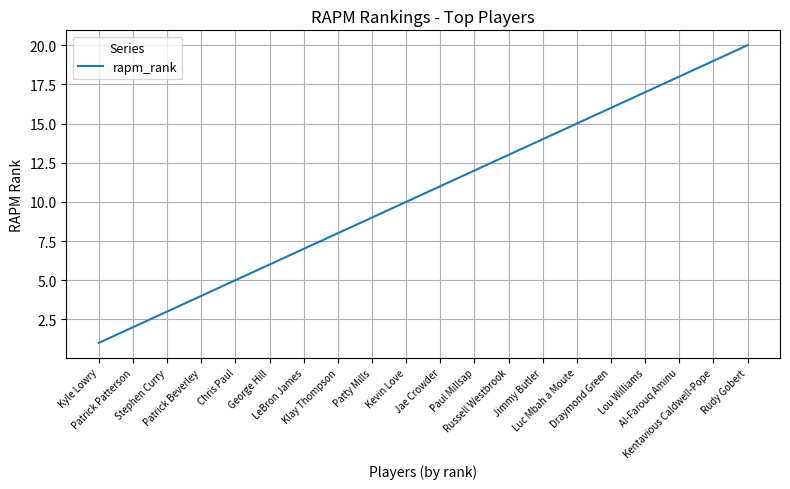

What position from the right is Al-Farouq Aminu?

3